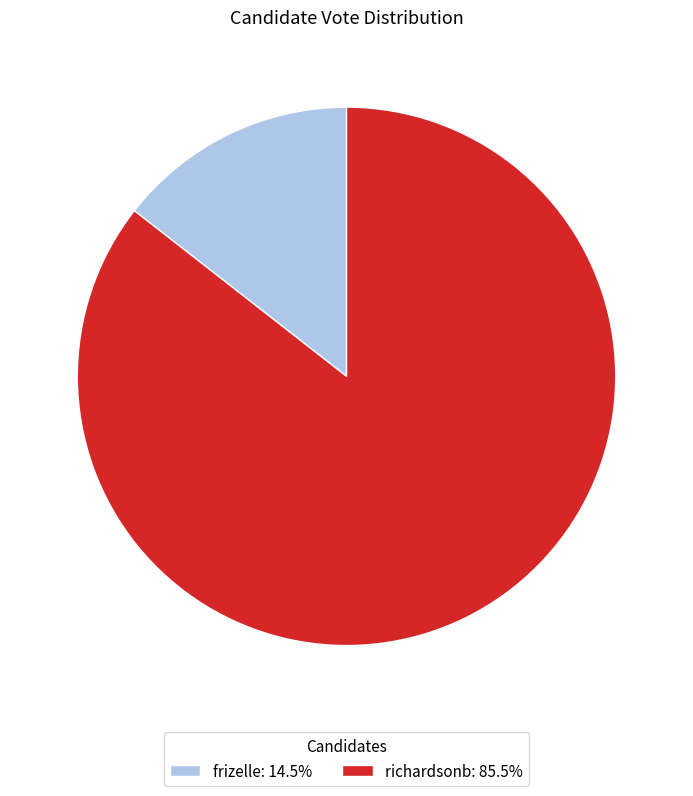

Do frizelle: 14.5% and richardsonb: 85.5% together represent more than half of the pie?

Yes